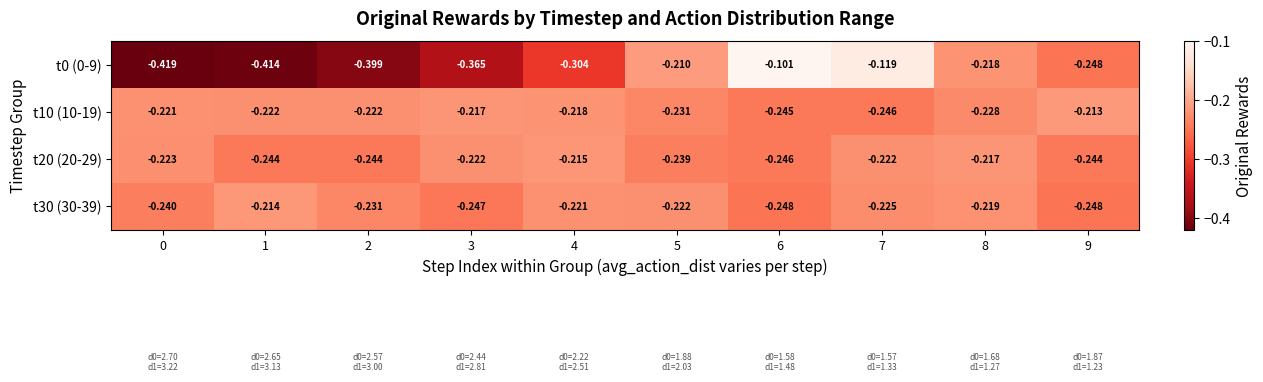

Which series has the largest total across all categories?

t10 (10-19)